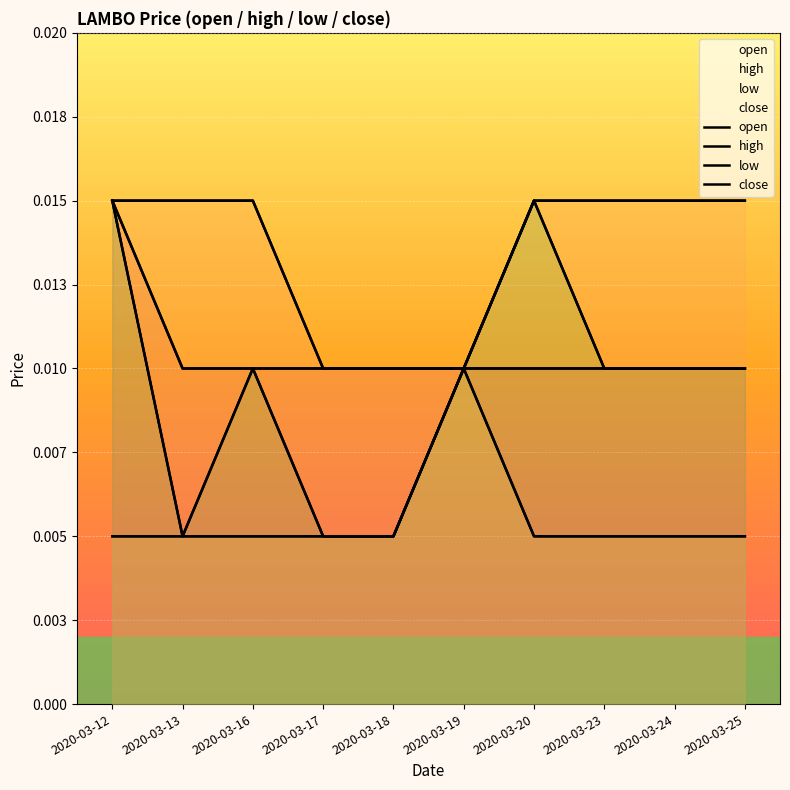

At which category is the sum across all series the highest?

2020-03-12